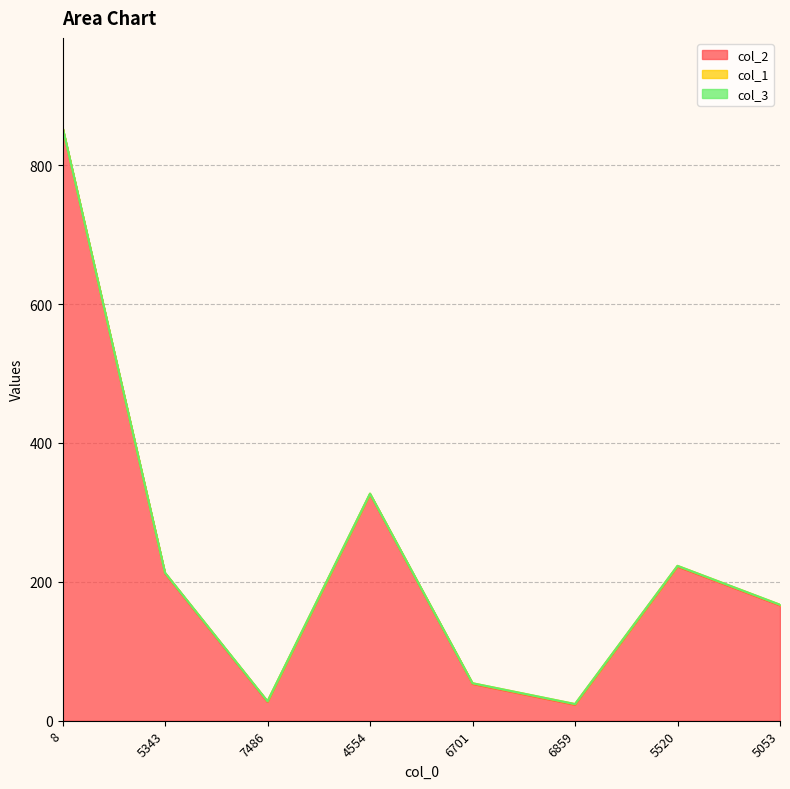

Read the col_1 value at 6859.

1